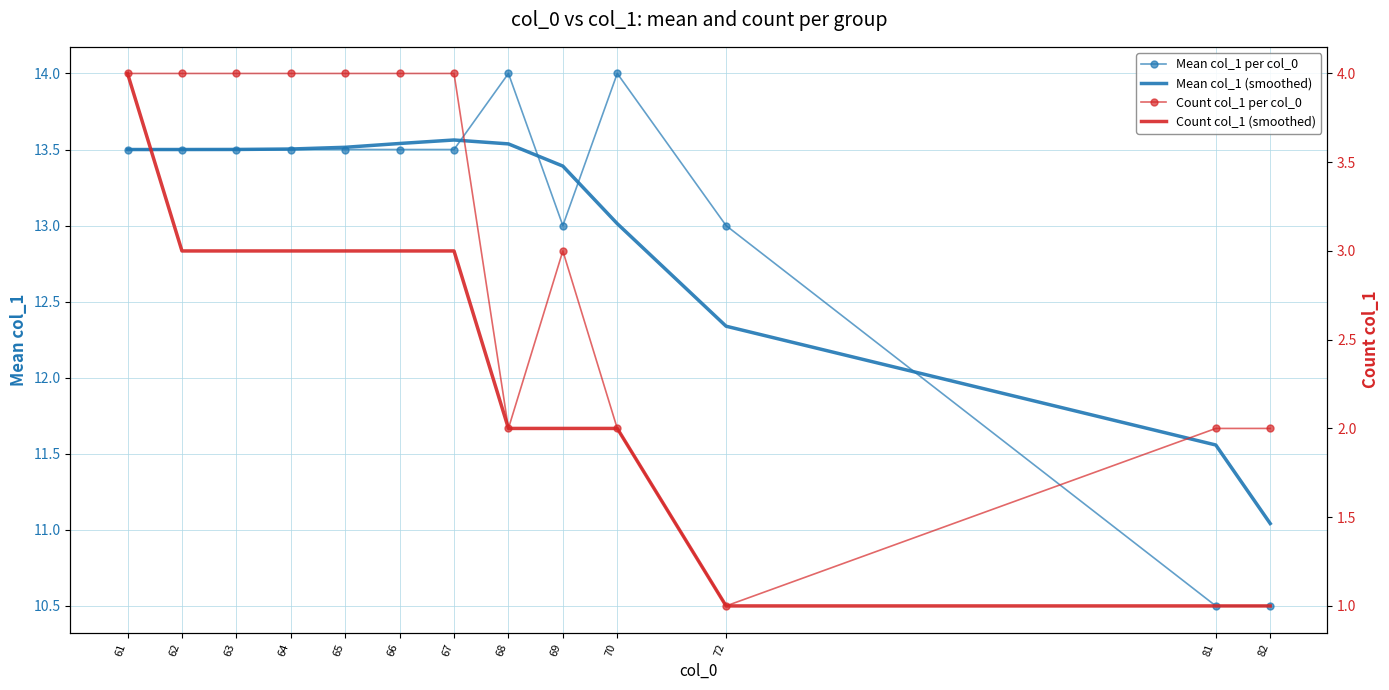

At which label does Mean col_1 per col_0 first exceed 13?

61